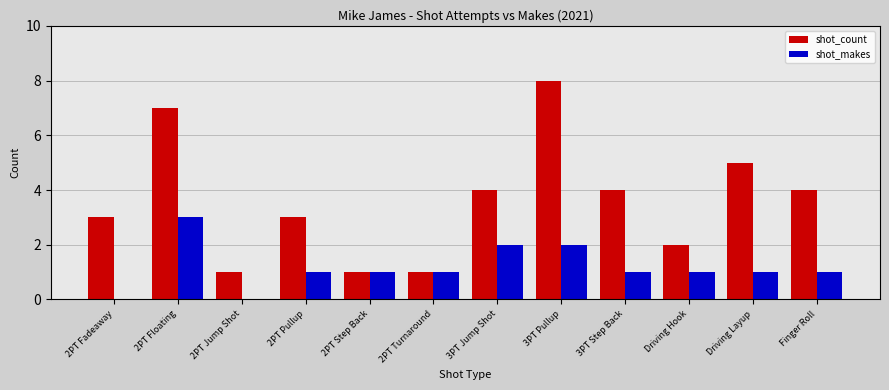

Which label corresponds to the largest value in the chart?

3PT Pullup